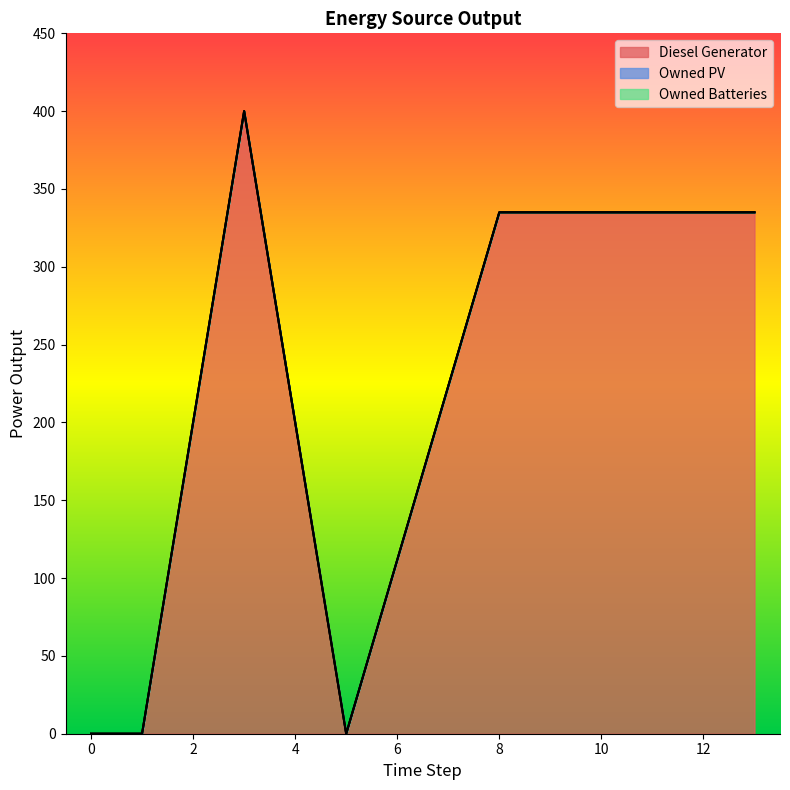

Which series has the largest range (max minus min)?

Diesel Generator